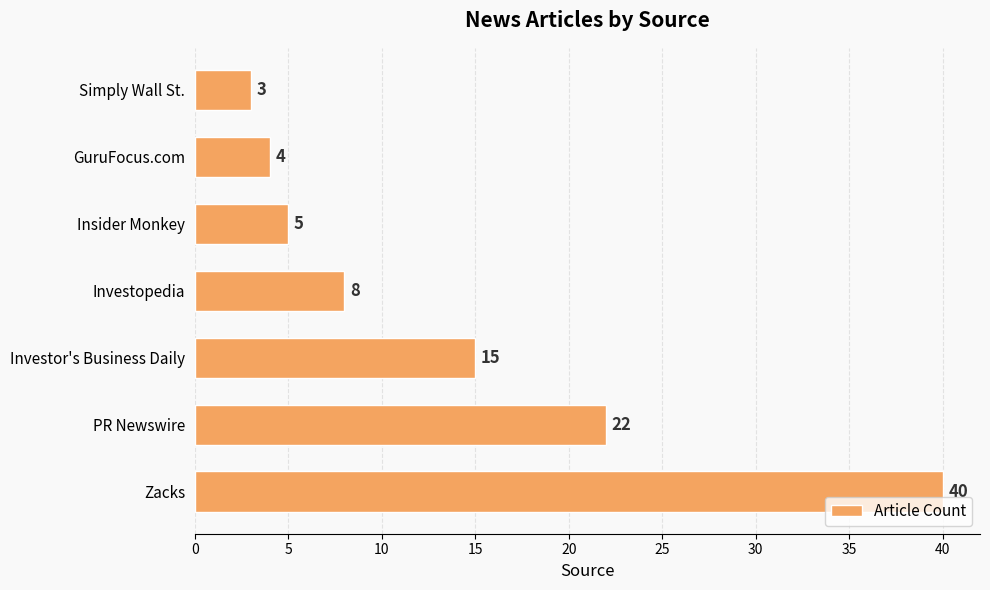

List the labels in order of value, smallest first.

Simply Wall St., GuruFocus.com, Insider Monkey, Investopedia, Investor's Business Daily, PR Newswire, Zacks